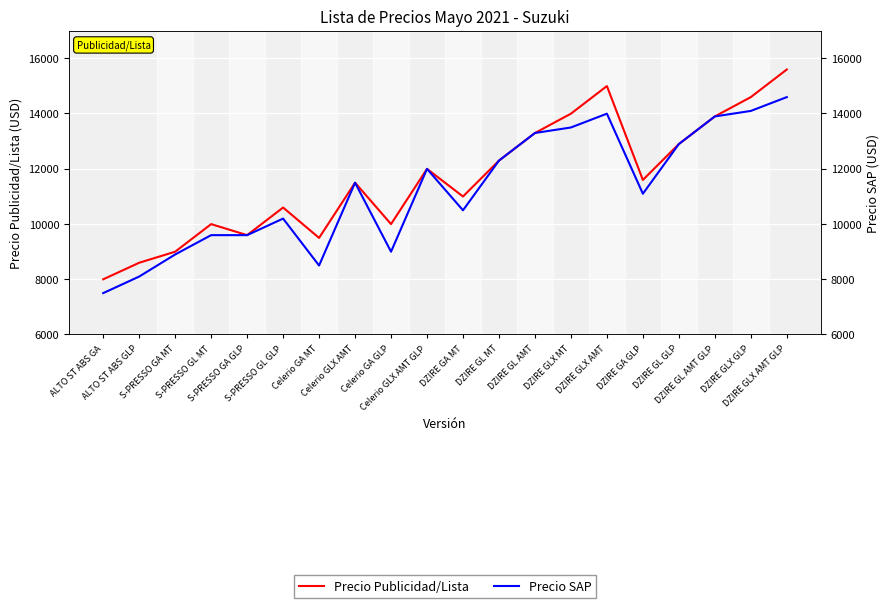

Which series changed the most between Celerio GA MT and DZIRE GLX GLP?

Precio SAP